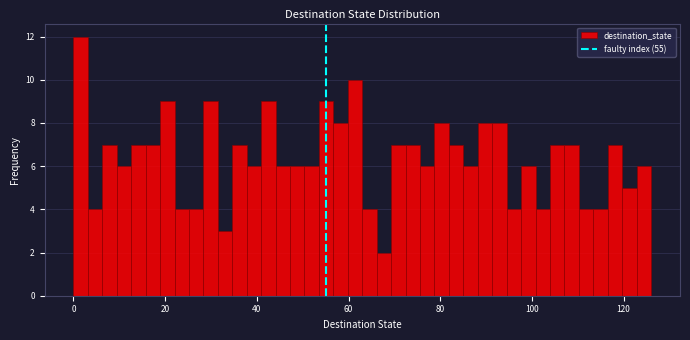

Read against the x-axis, roughly where is the centre of the tallest bar?

2